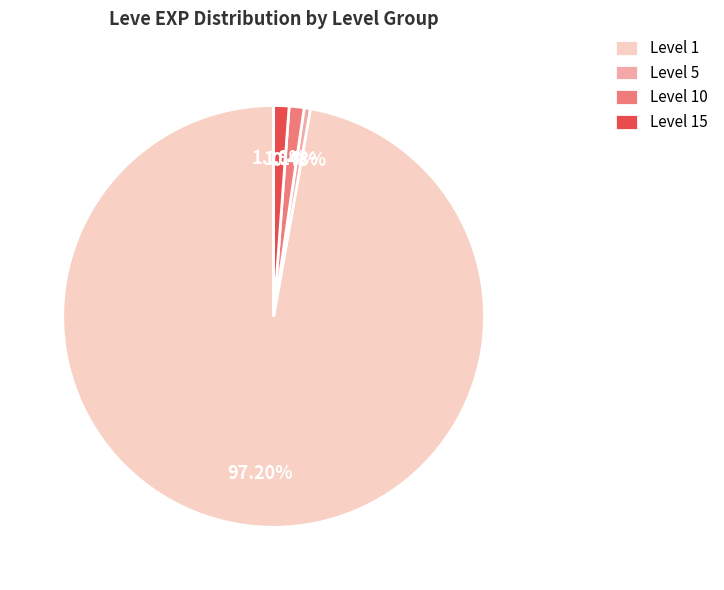

Is the sum of Level 5 and Level 15 greater than half?

No